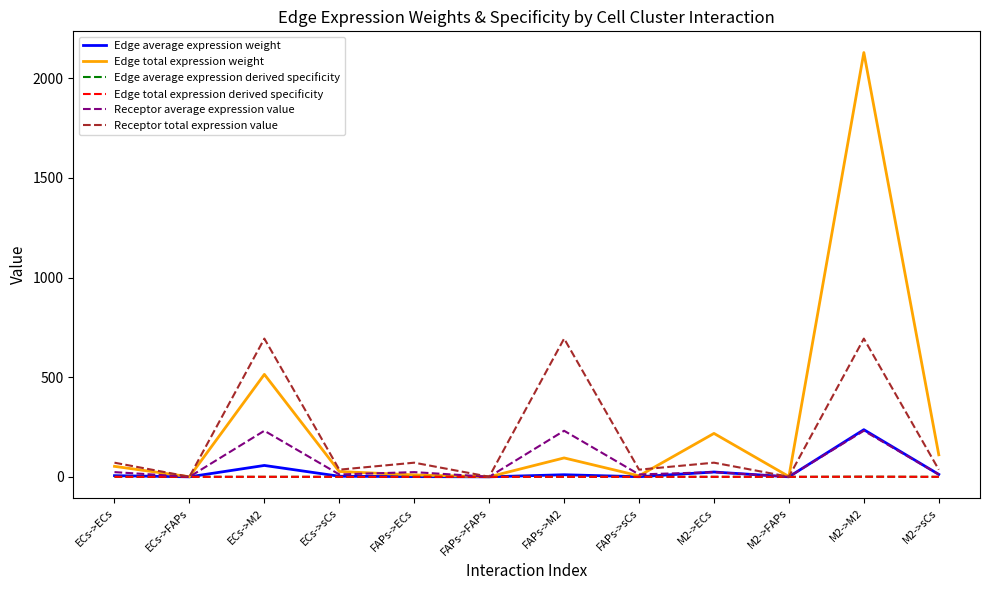

What is the spread (max minus min) of values at M2->ECs?

217.8